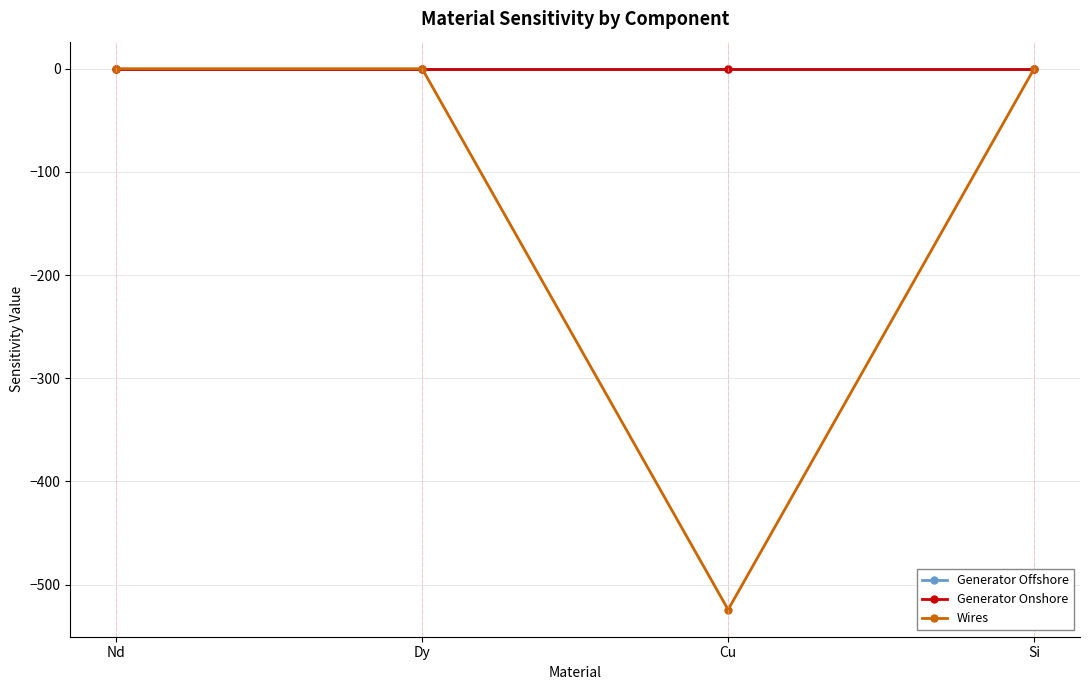

Which category has the lowest value in the Wires series?

Cu